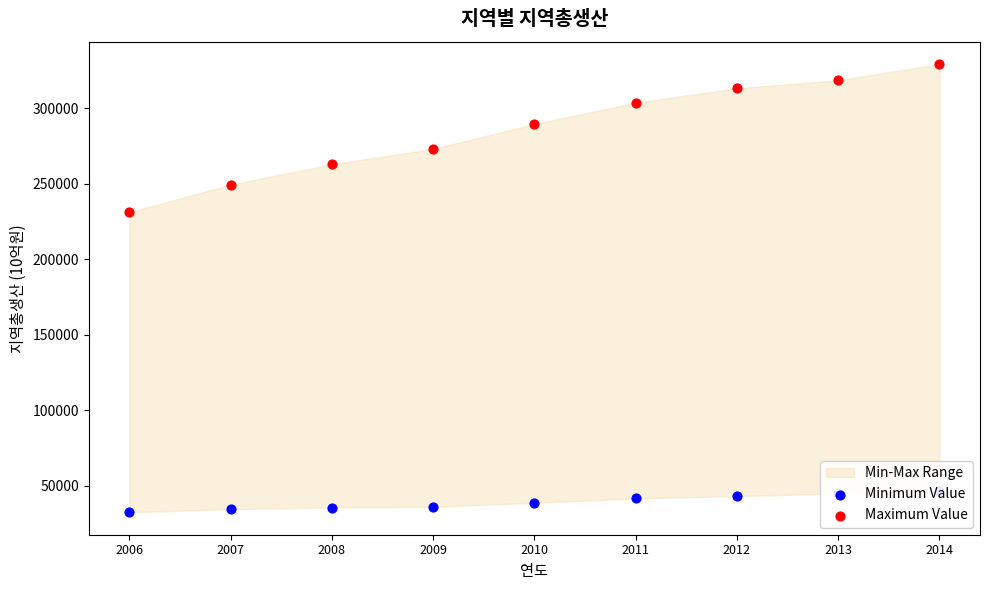

What is the total value across all series at 2013?

363361